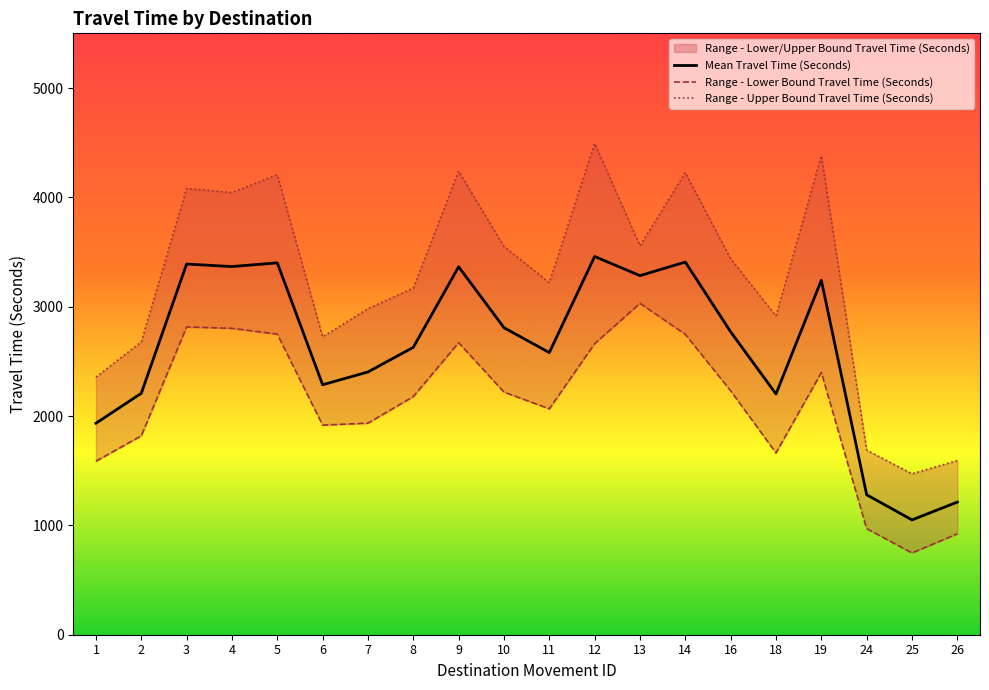

True or false: Mean Travel Time (Seconds) and Range - Upper Bound Travel Time (Seconds) cross at least once.

False